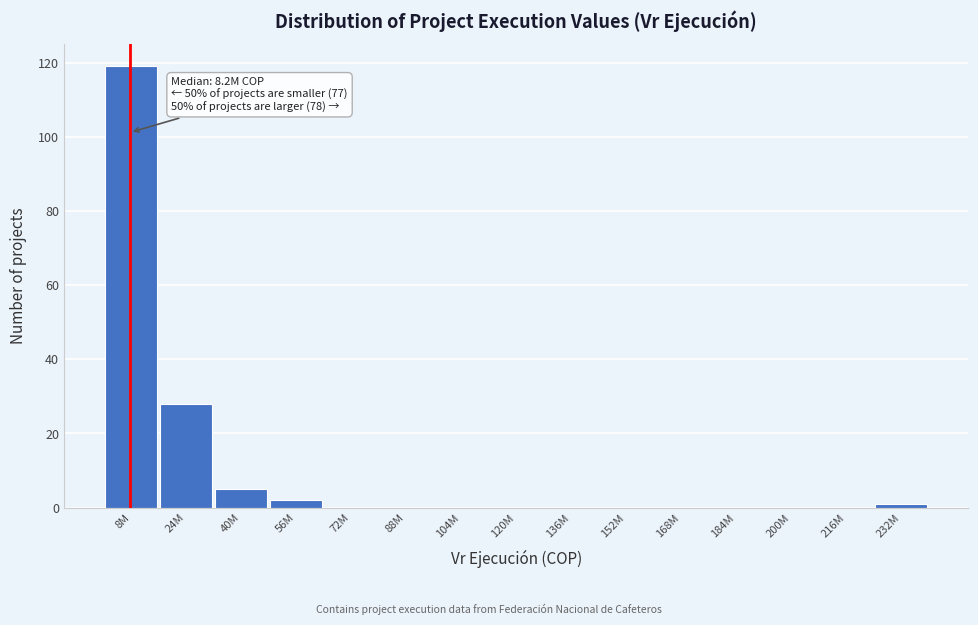

Reading left to right, list all the values displayed in this chart.

8M=119	24M=28	40M=5	56M=2	72M=0	88M=0	104M=0	120M=0	136M=0	152M=0	168M=0	184M=0	200M=0	216M=0	232M=1